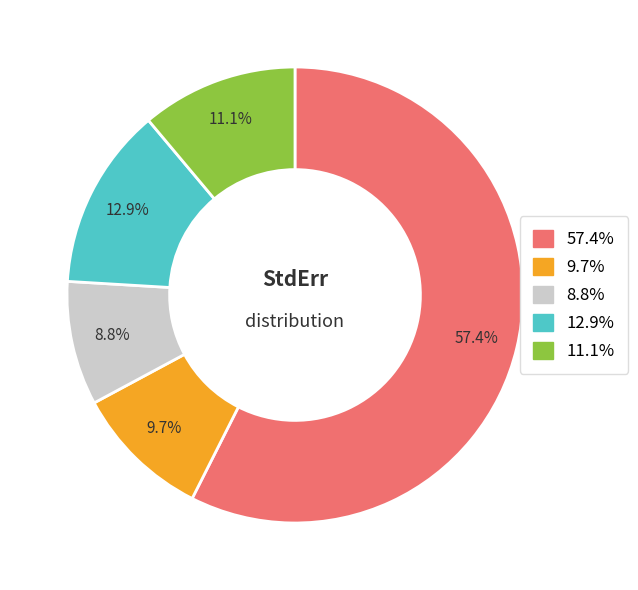

Is there a majority slice in this chart?

Yes